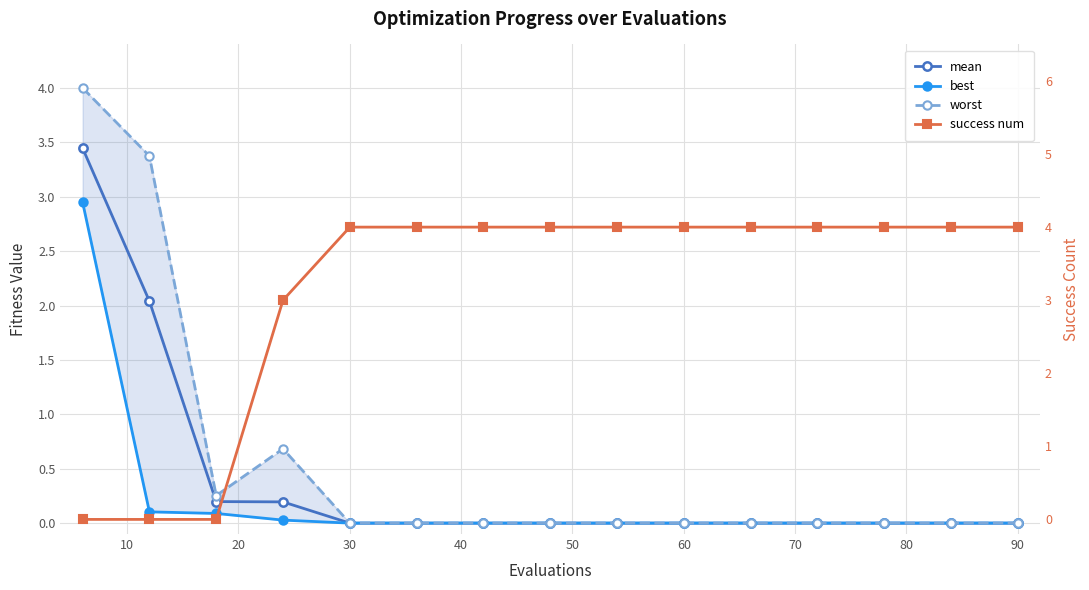

Reading right to left, what are all the values shown in this chart?

mean: 0.0	0.0	0.0	0.0	0.0	0.0	0.0	0.0	0.0	0.0	0.0	0.2	0.2	2.0	3.4
best: 0.0	0.0	0.0	0.0	0.0	0.0	0.0	0.0	0.0	0.0	0.0	0.0	0.1	0.1	2.9
worst: 0.0	0.0	0.0	0.0	0.0	0.0	0.0	0.0	0.0	0.0	0.0	0.7	0.3	3.4	4.0
success num: 4.0	4.0	4.0	4.0	4.0	4.0	4.0	4.0	4.0	4.0	4.0	3.0	0.0	0.0	0.0